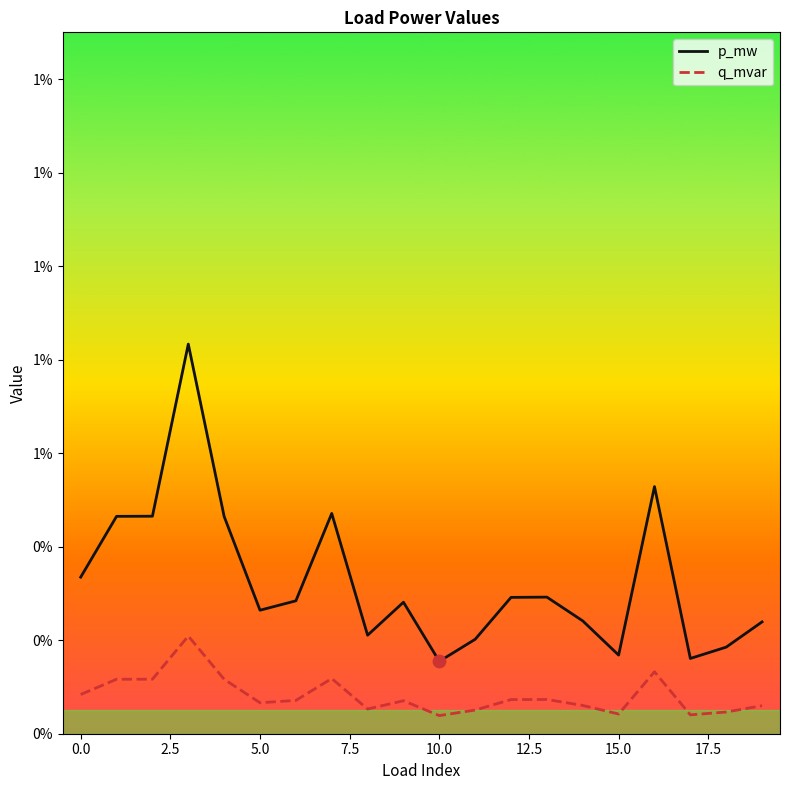

What are all the series names shown in the legend?

p_mw, q_mvar